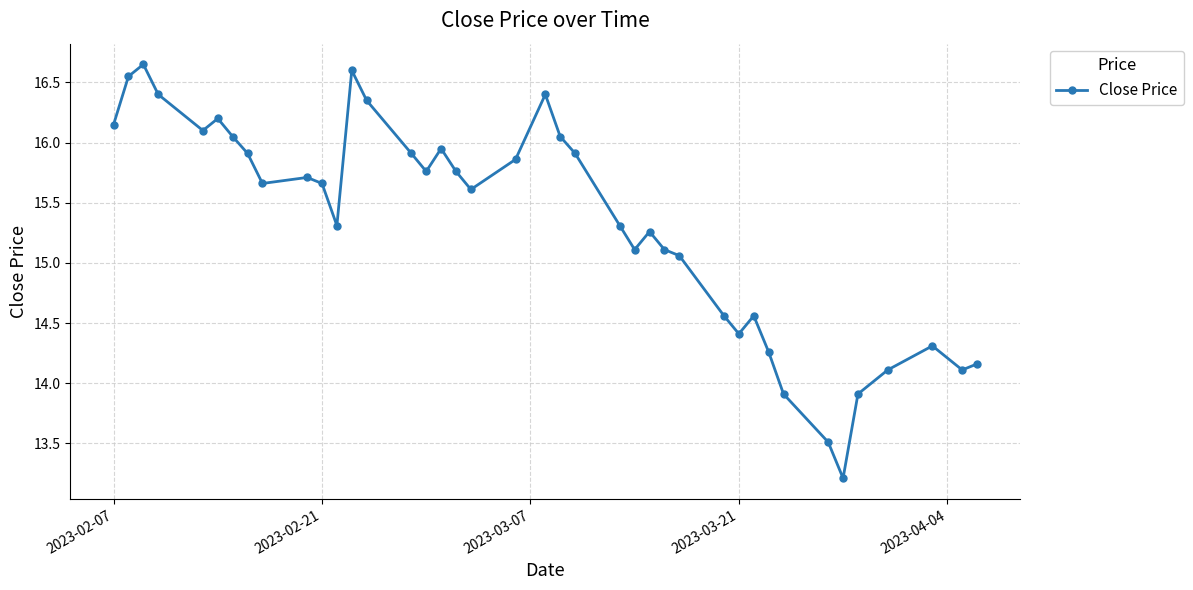

What is the value of the 33rd point from the left?

13.9